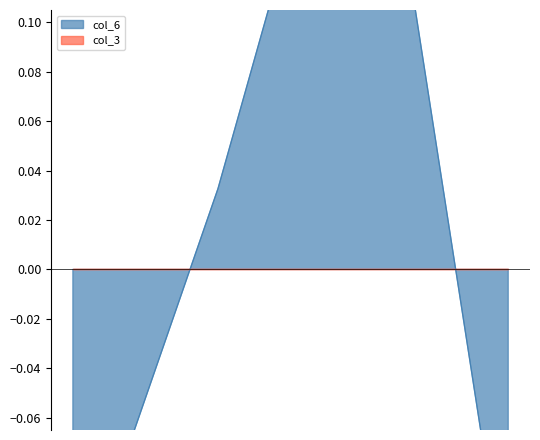

Reading right to left, transcribe all the data shown in this chart.

-0.1	0.2	0.0	-0.1